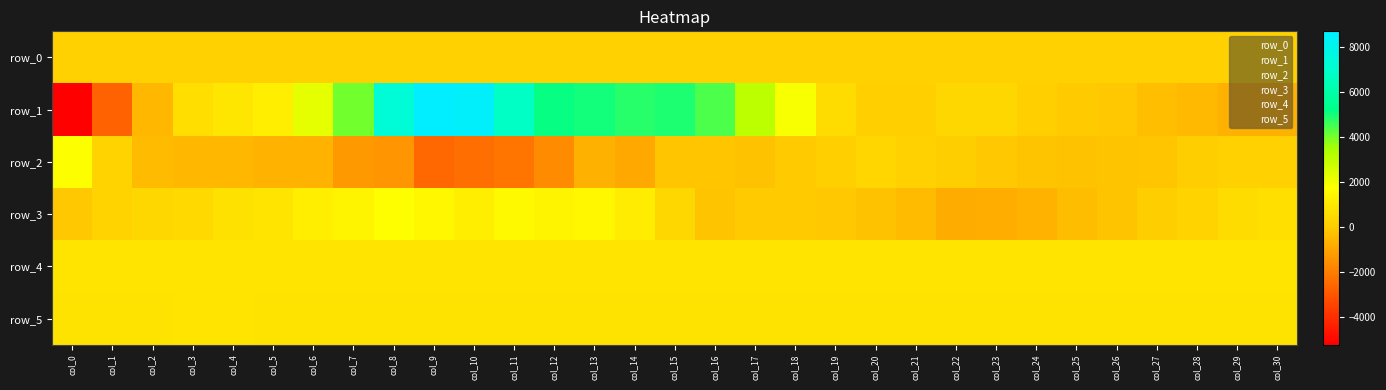

Between col_5 and col_21, which is larger?

col_21